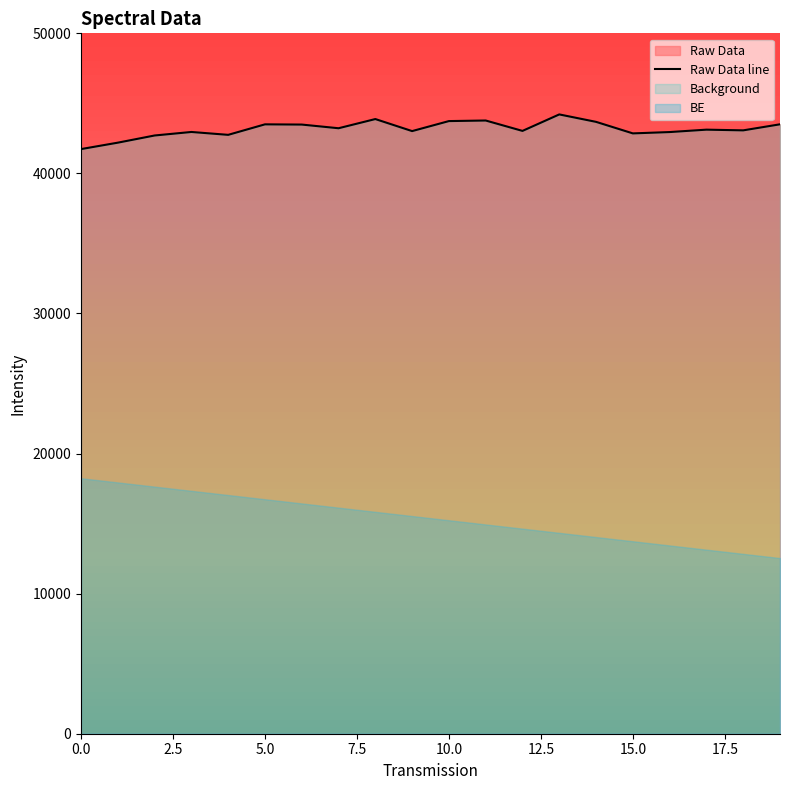

What is the minimum value for Raw Data line?

41736.7